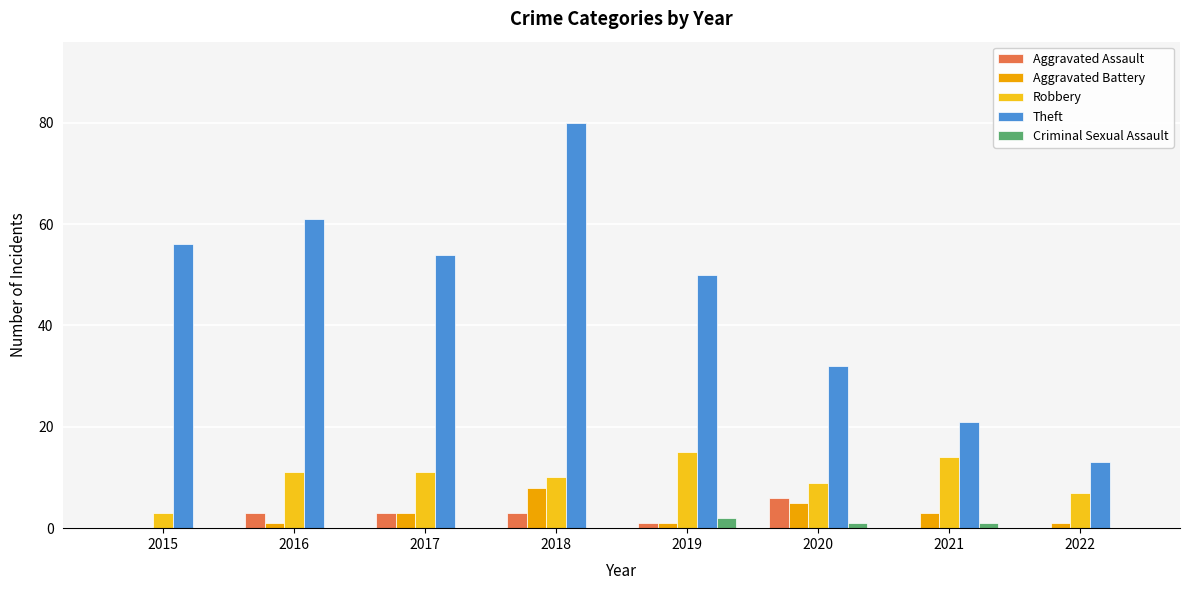

Read the Criminal Sexual Assault value at 2021.

1